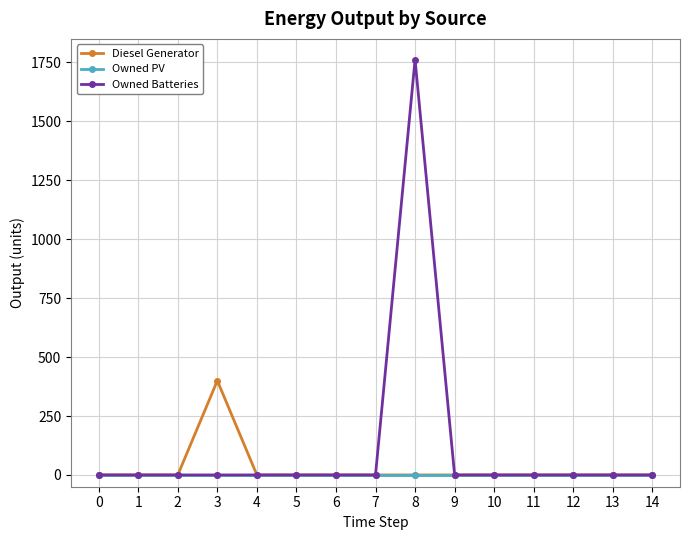

Which series has the widest spread of values?

Owned Batteries